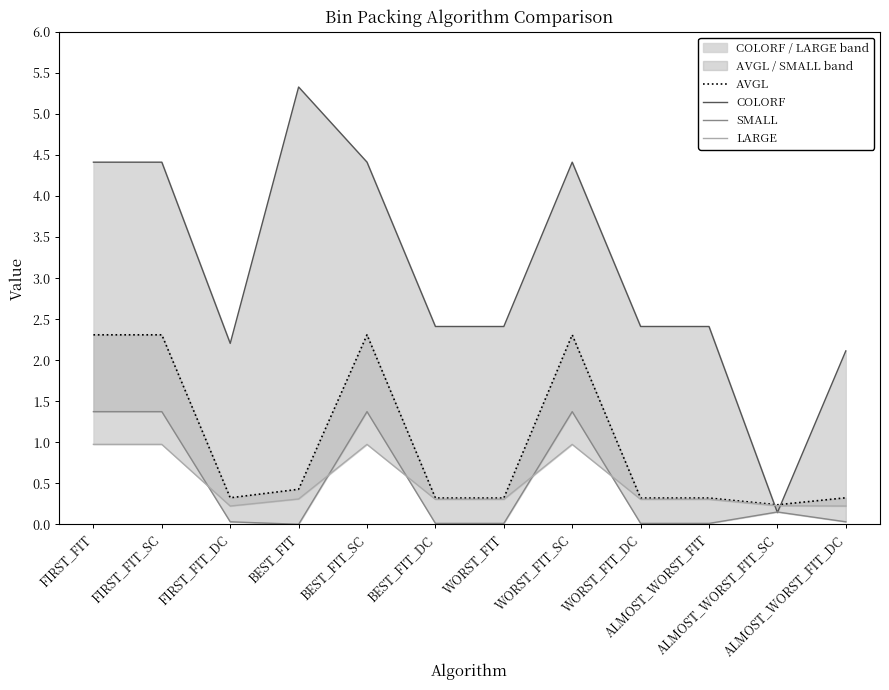

Which series changed the most between BEST_FIT and WORST_FIT?

COLORF